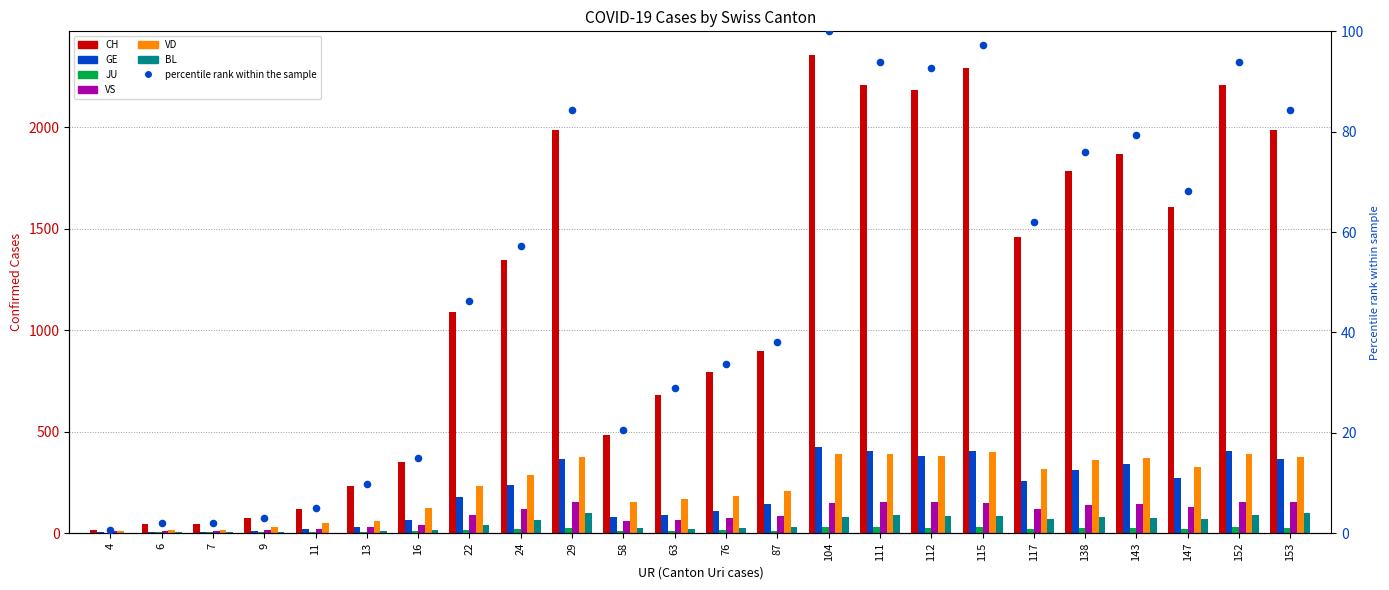

At how many categories does at least one series exceed 411?

17